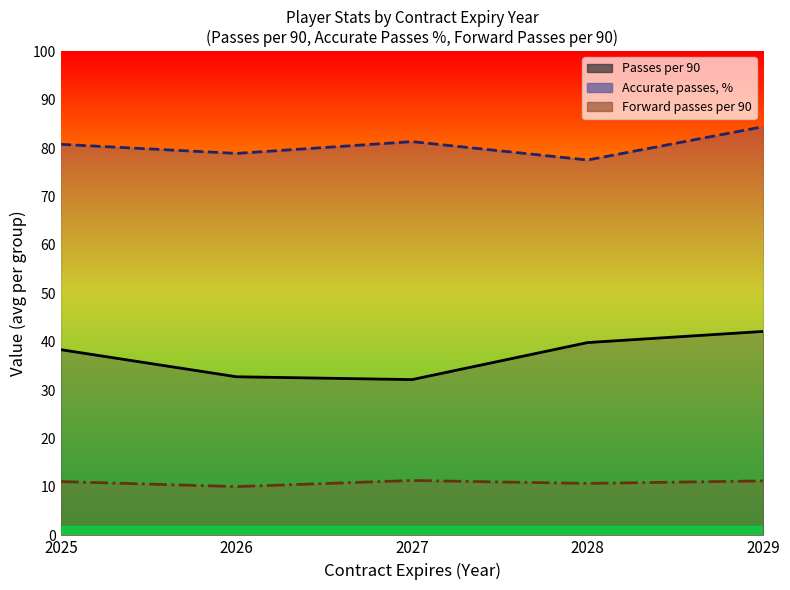

At how many categories does at least one series exceed 61?

5